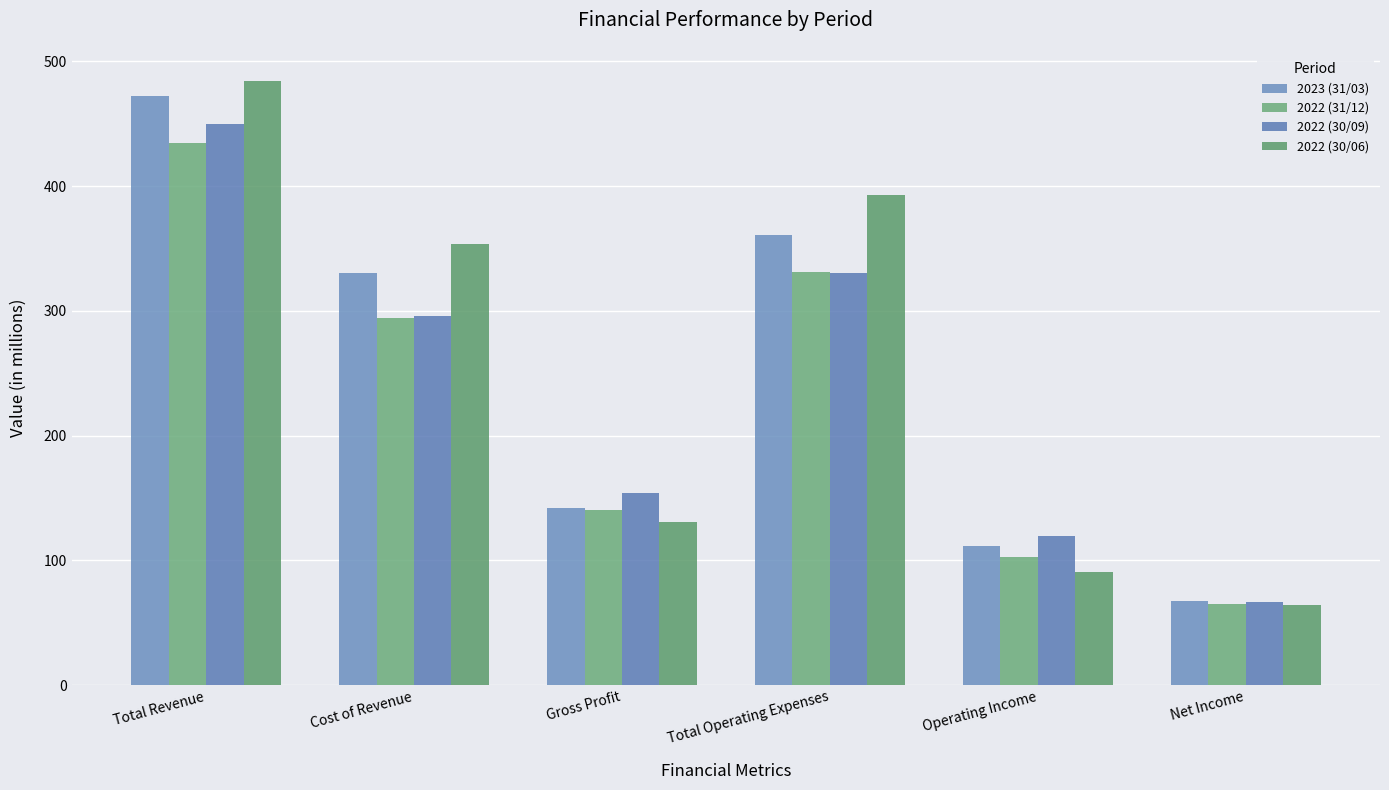

At which label is 2023 (31/03) closest to 269?

Cost of Revenue